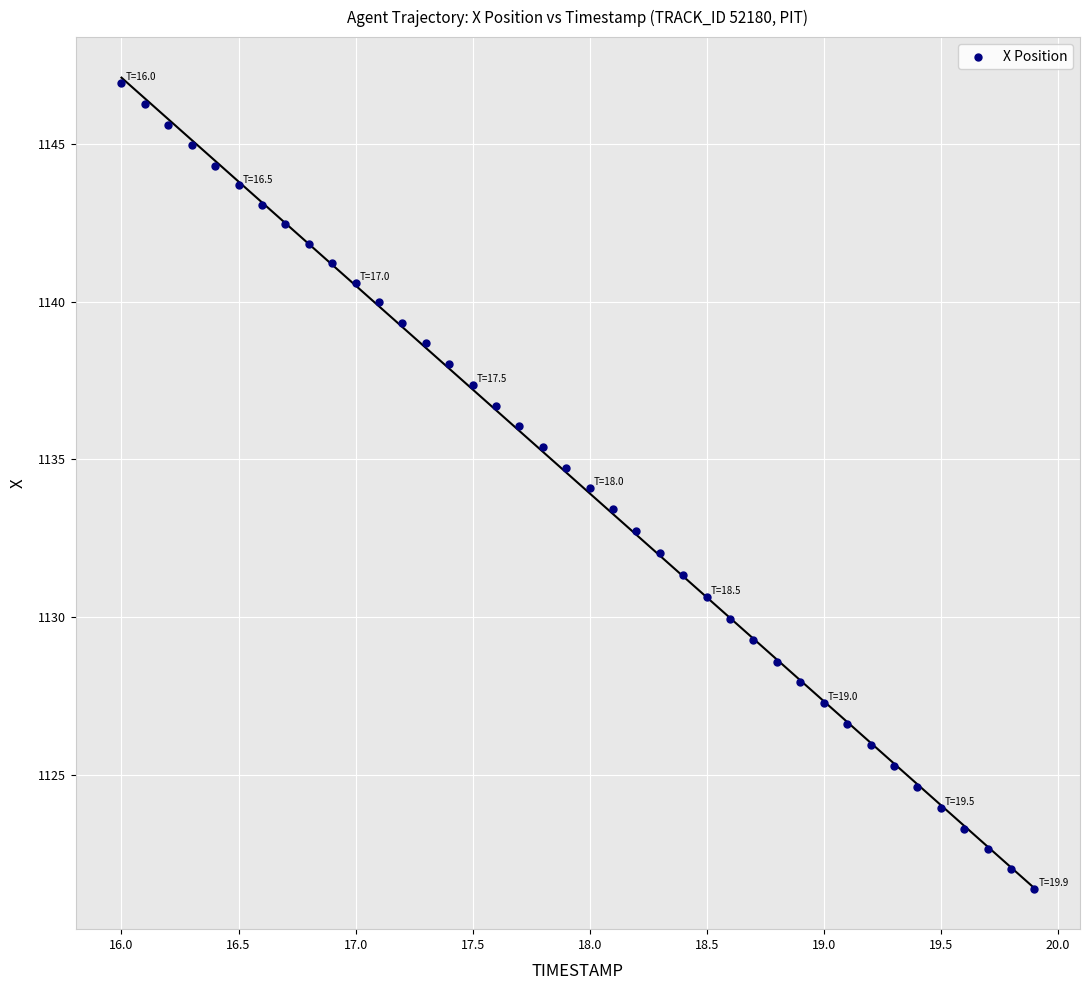

What is the range of Y values (max minus min)?

25.6